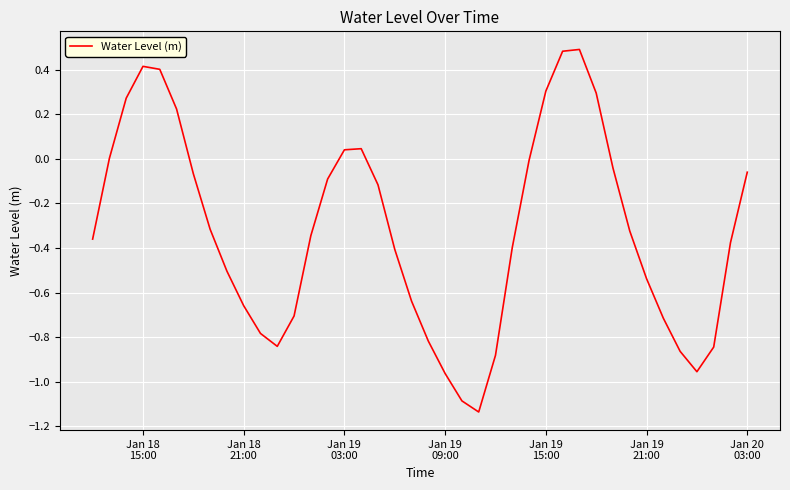

What is the greatest value displayed?

0.5